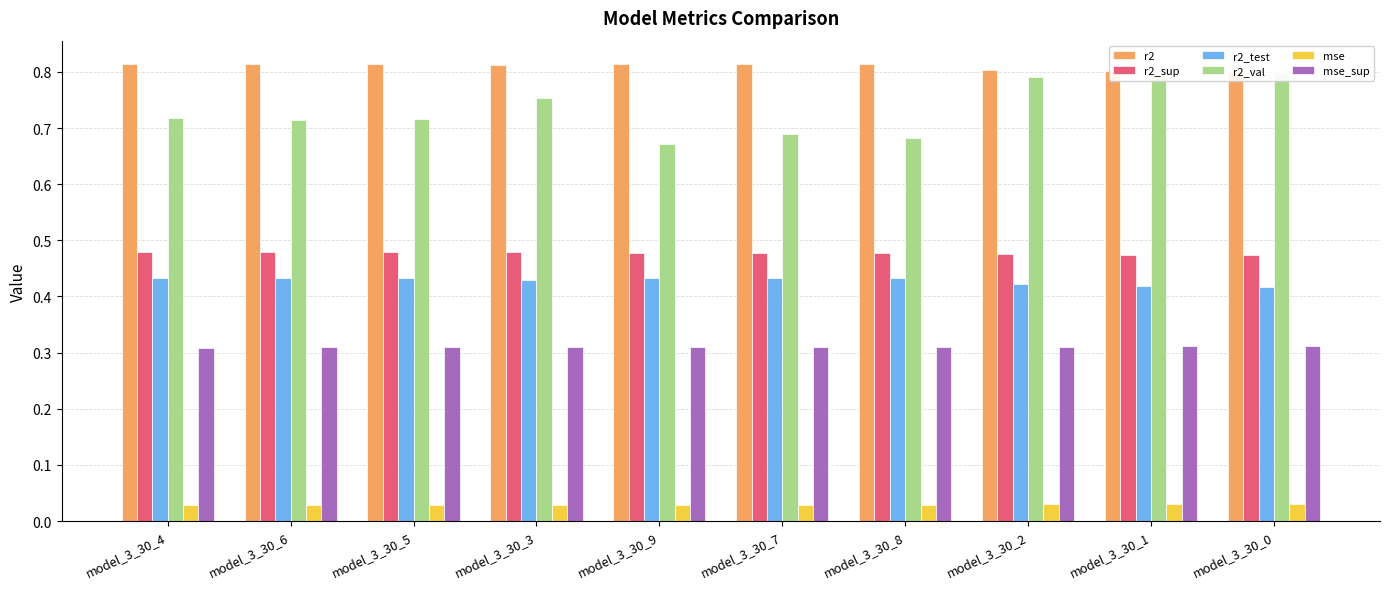

Which series has the largest range (max minus min)?

r2_val